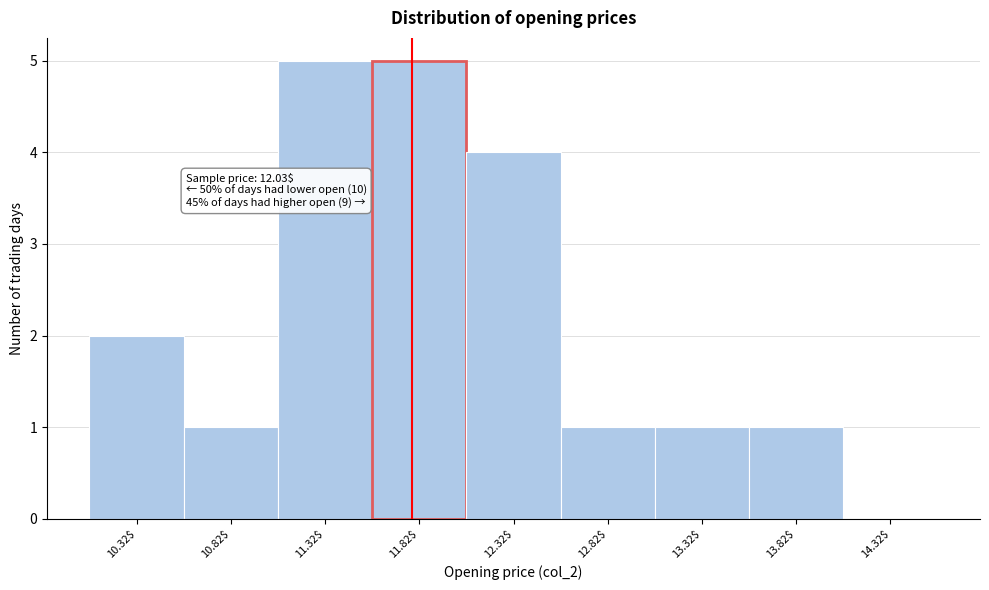

The chart shows a value of 2 at 14.32$. True or false?

False